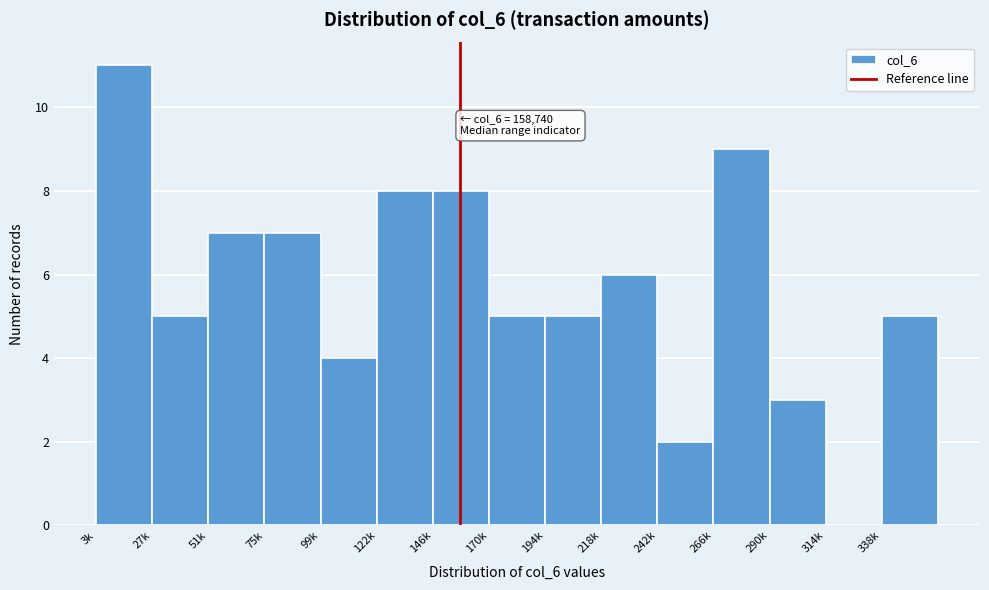

Reading left to right, transcribe all the data shown in this chart.

3k=11	27k=5	51k=7	75k=7	99k=4	122k=8	146k=8	170k=5	194k=5	218k=6	242k=2	266k=9	290k=3	314k=0	338k=5